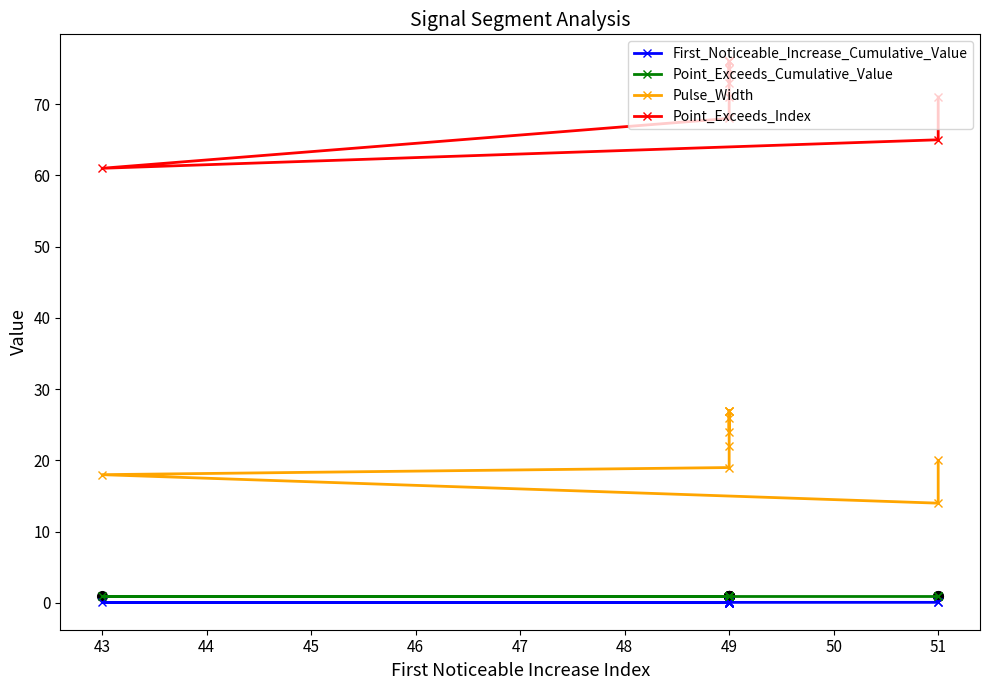

Which series has the largest total across all categories?

Point_Exceeds_Index